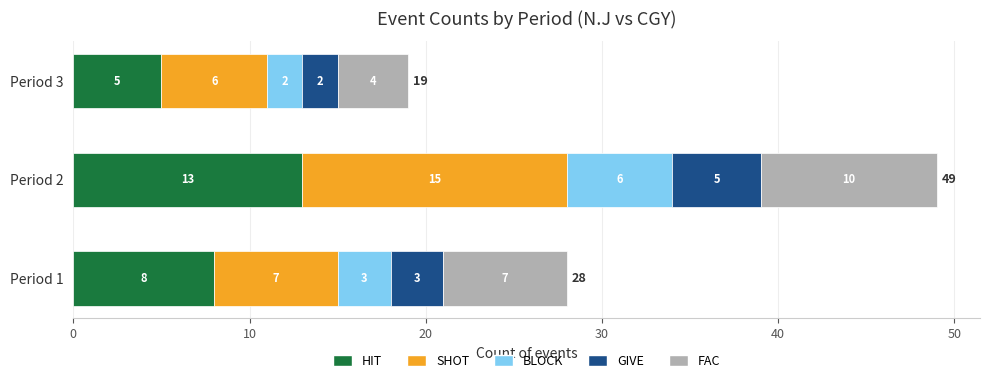

What is the difference between the maximum and second lowest values in the HIT series?

5